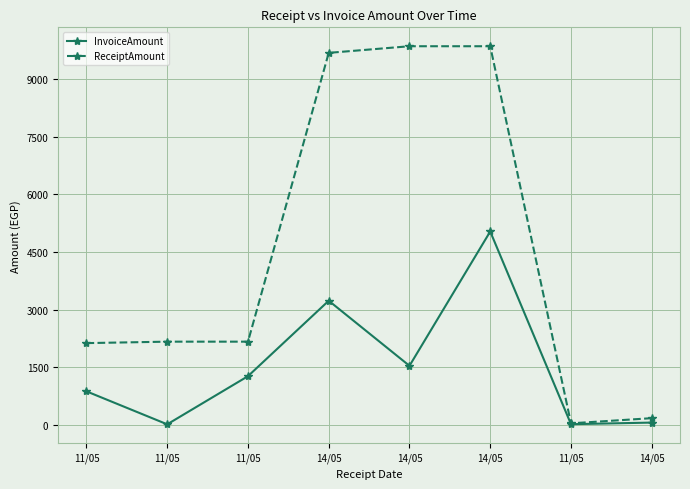

What is the label of the 2nd point from the right?

11/05